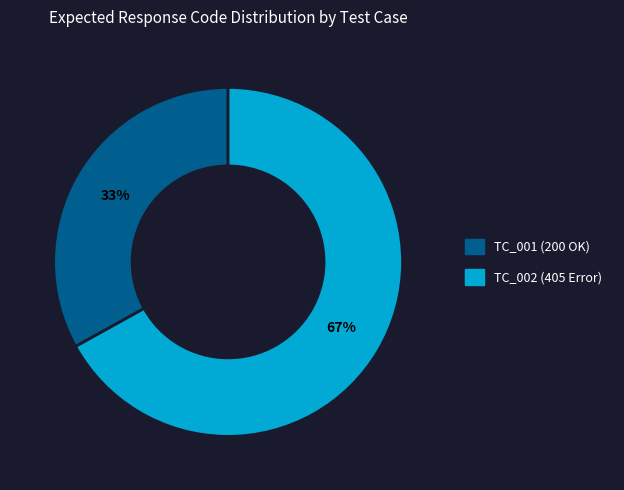

To the nearest percent, what is the difference between the largest and smallest slice percentages?

34%